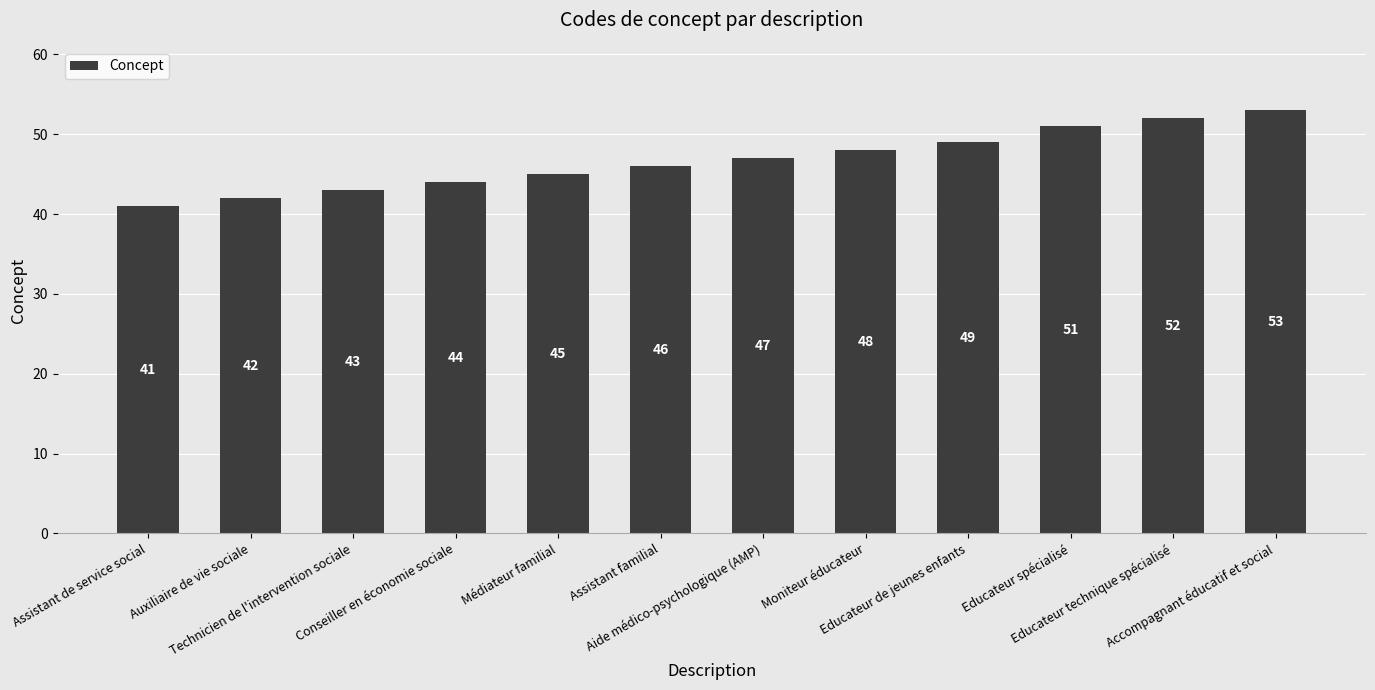

At which label is the value closest to 47?

Aide médico-psychologique (AMP)